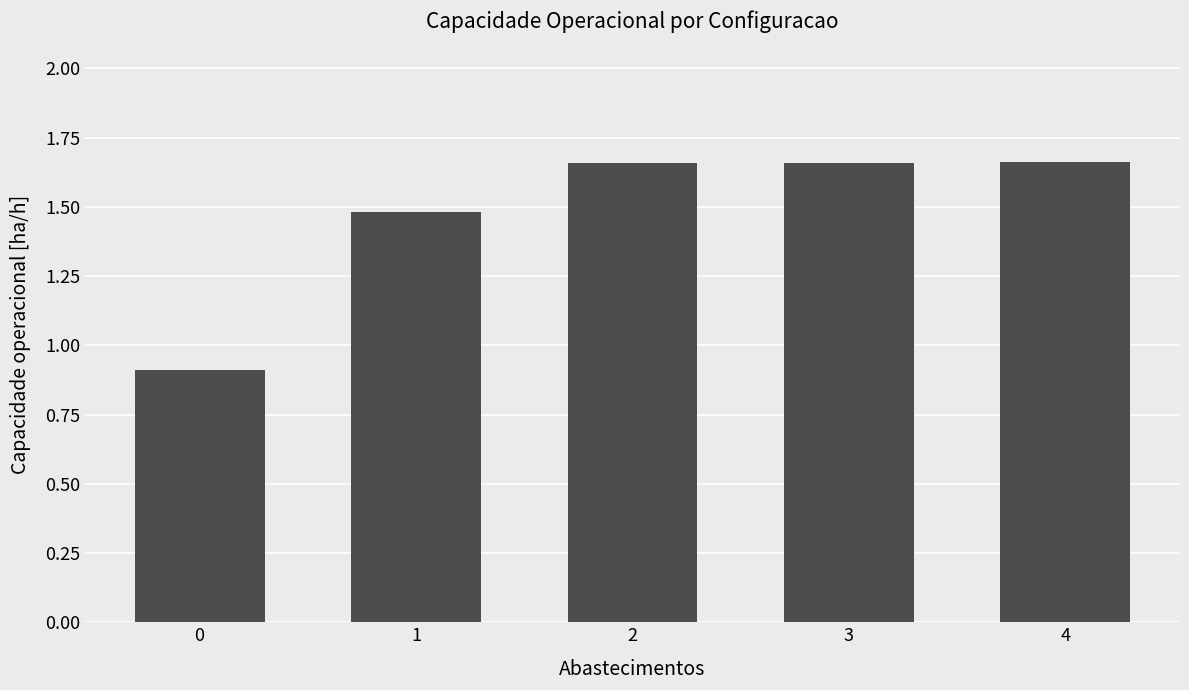

Are the bars horizontal?

No